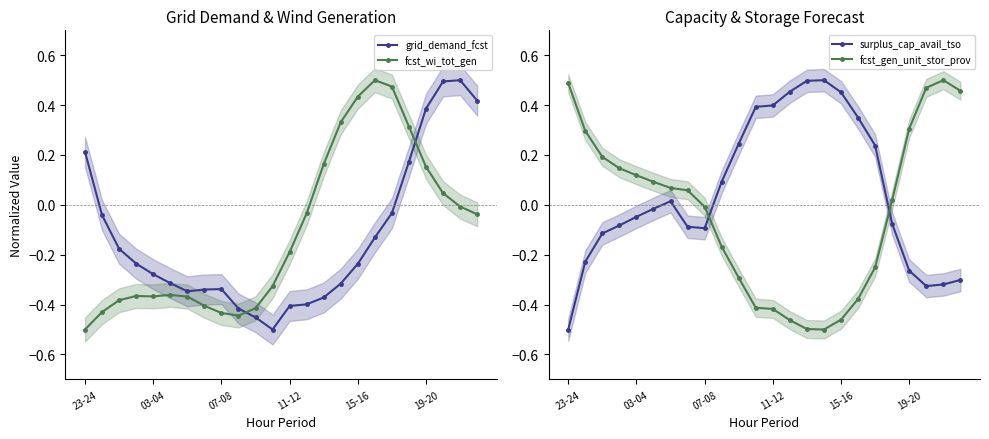

After their last crossing, which series has the higher values: fcst_wi_tot_gen or grid_demand_fcst?

grid_demand_fcst